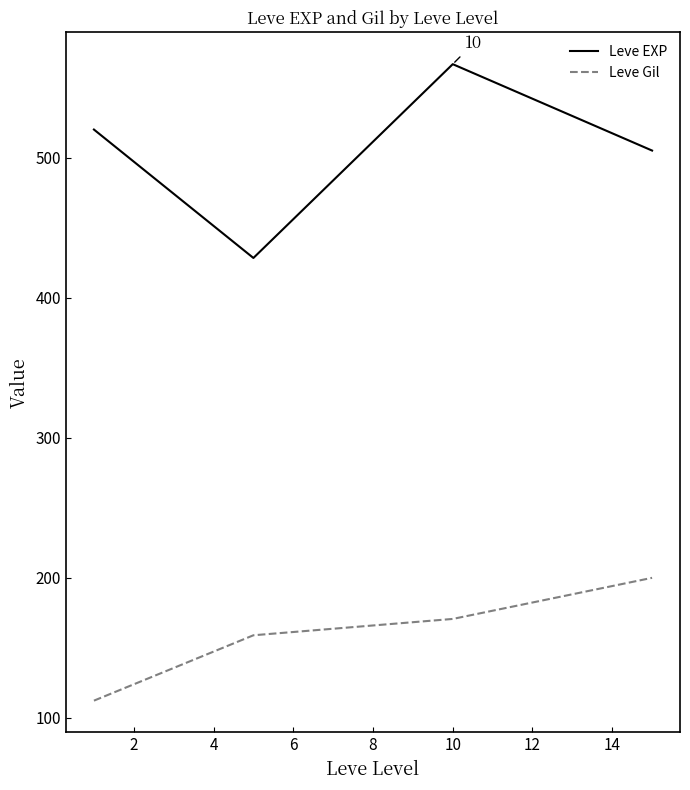

Rank the series by their average value, from lowest to highest.

Leve Gil, Leve EXP